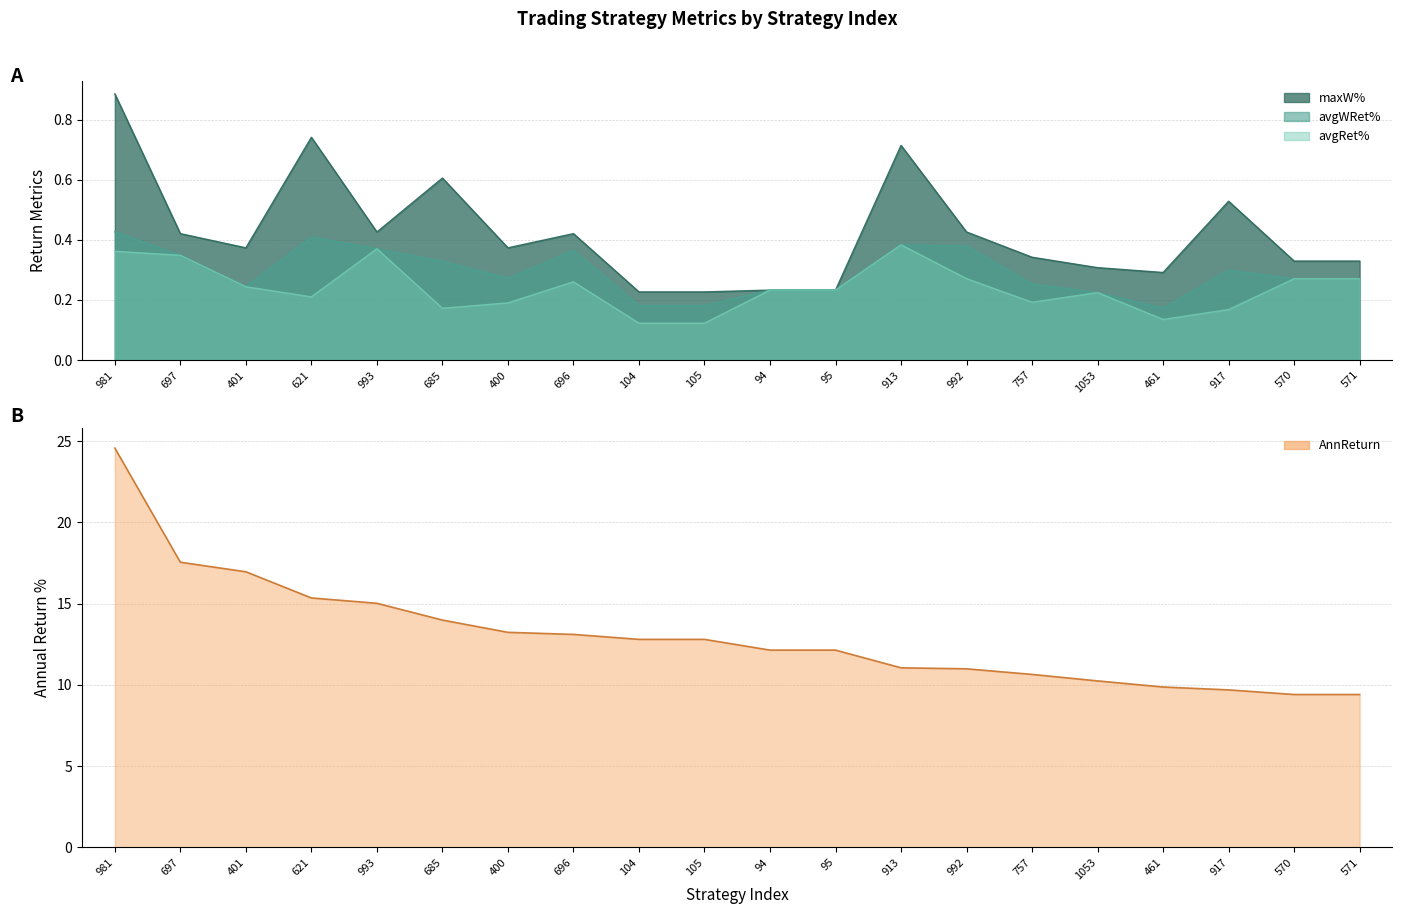

At 757, list the series in order from largest to smallest.

AnnReturn, maxW%, avgWRet%, avgRet%